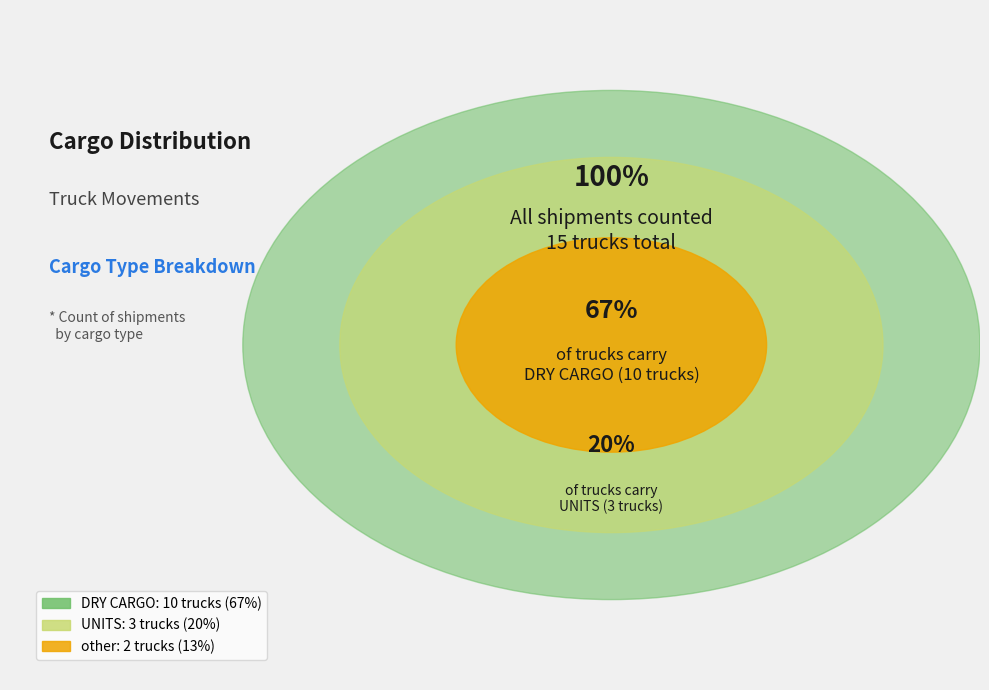

What is the smallest slice in the pie chart?

other